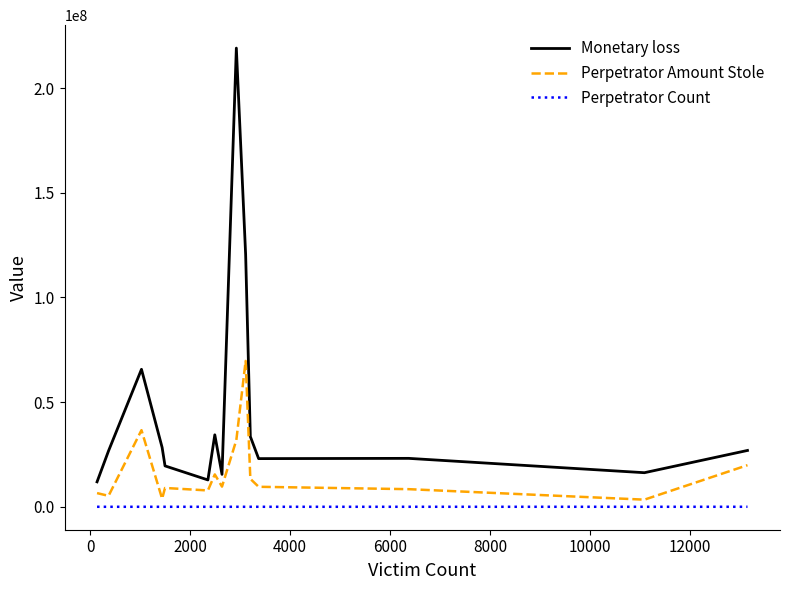

What is the difference between the maximum and second lowest values in the Monetary loss series?

206294807